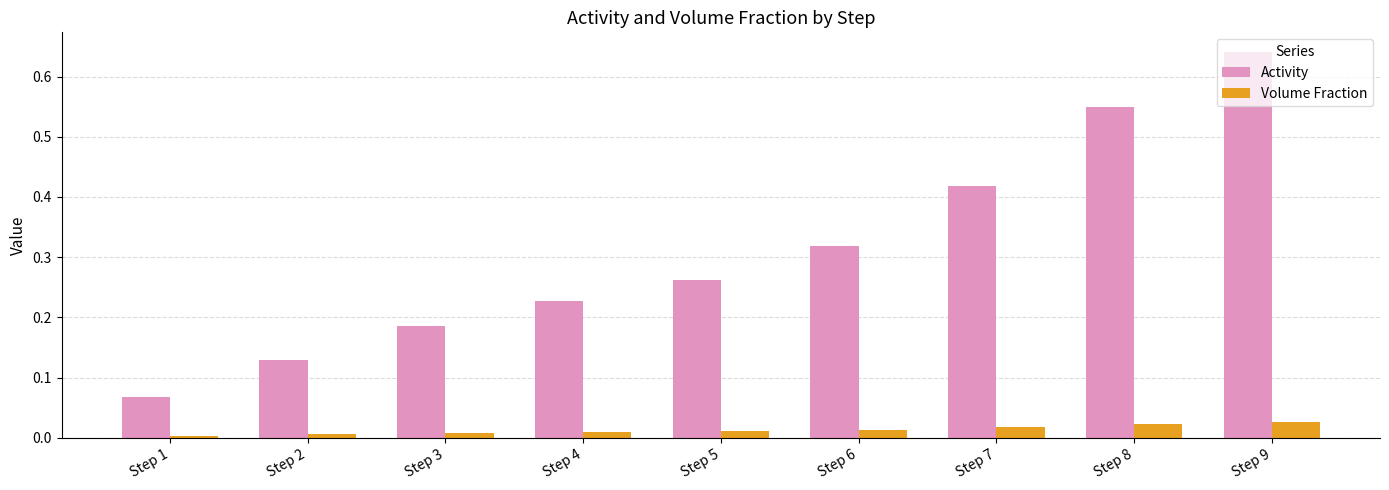

Is it true that Volume Fraction equals 0.0 at Step 4?

True